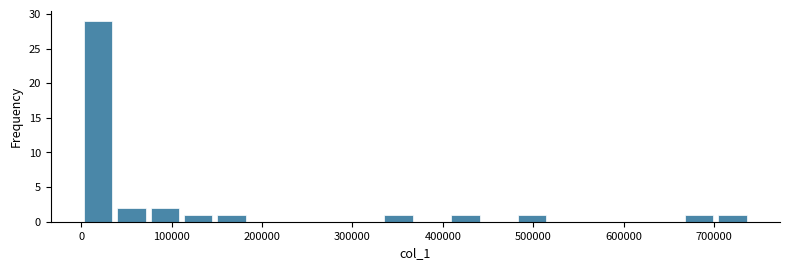

Around what value on the x-axis is the tallest bar? Give the approximate position of its centre, as read against the axis.

20000